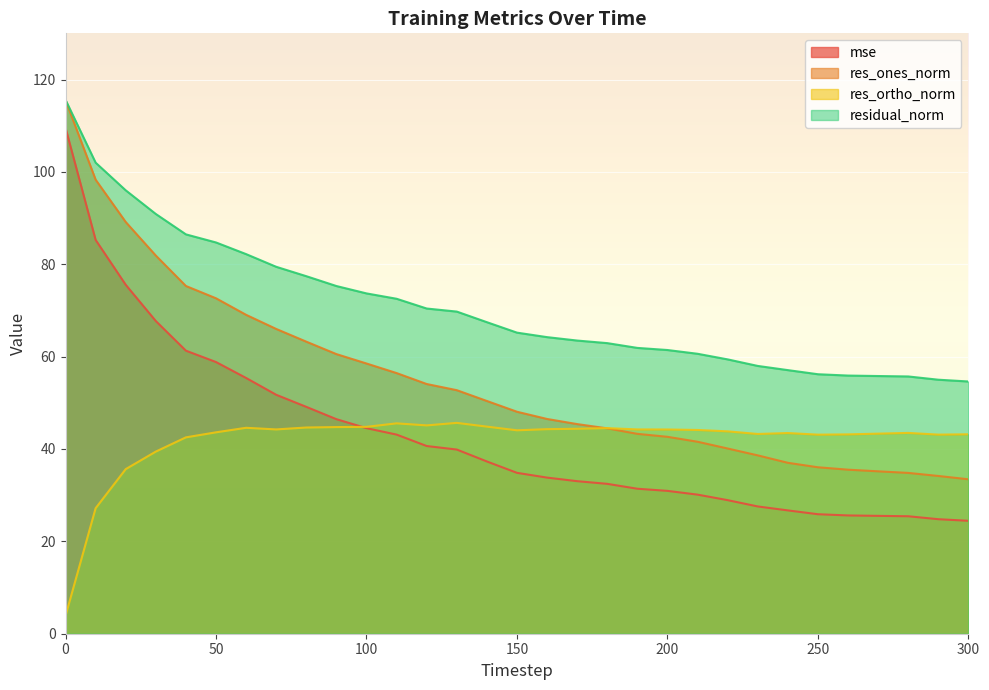

True or false: mse and res_ones_norm cross at least once.

False